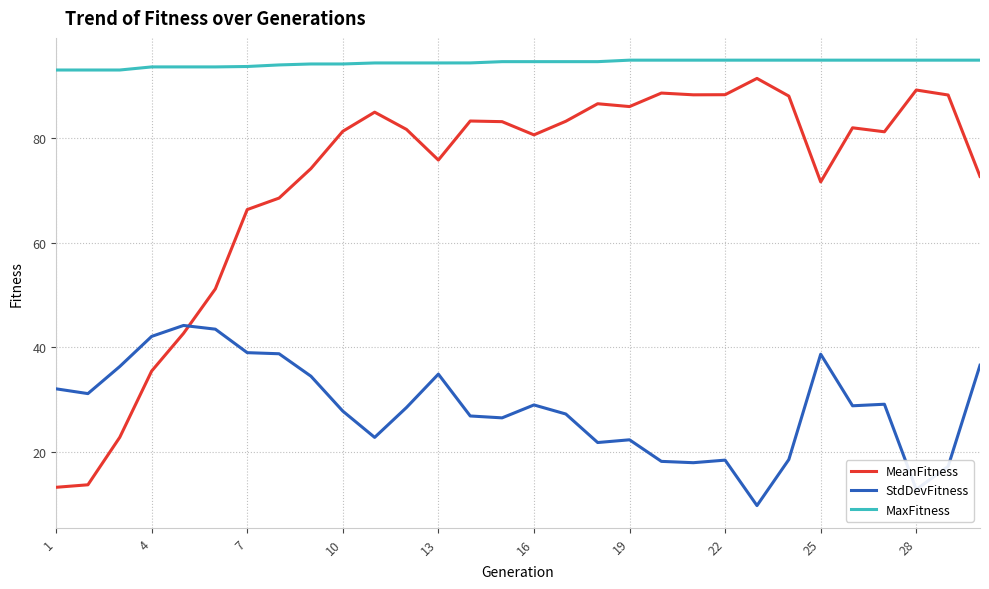

List the series in order of their overall mean, lowest first.

StdDevFitness, MeanFitness, MaxFitness